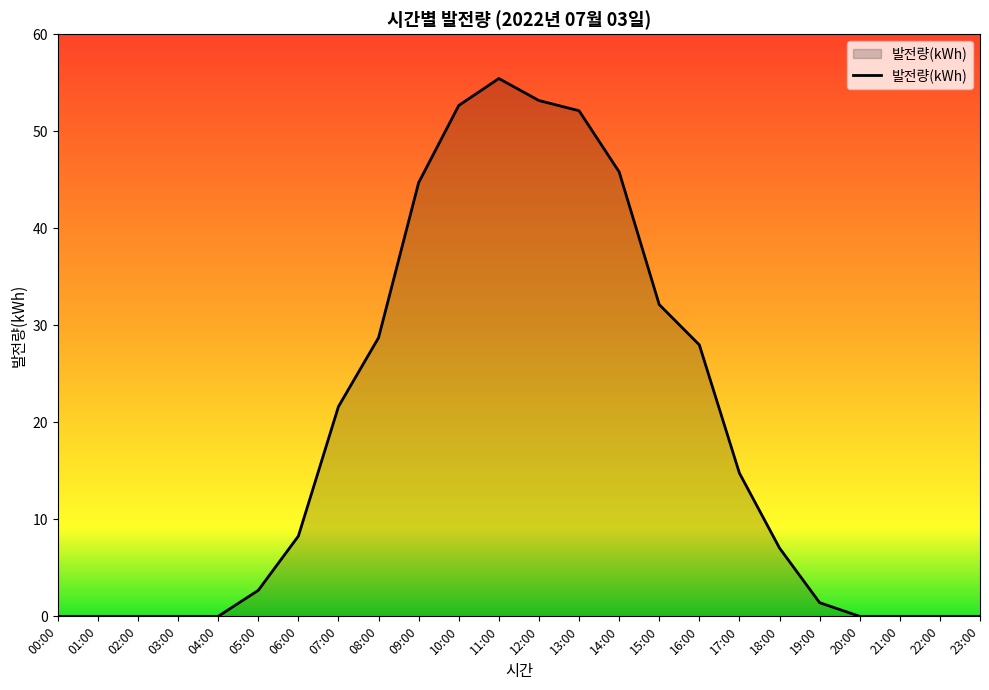

At which label does the data first exceed 8?

06:00